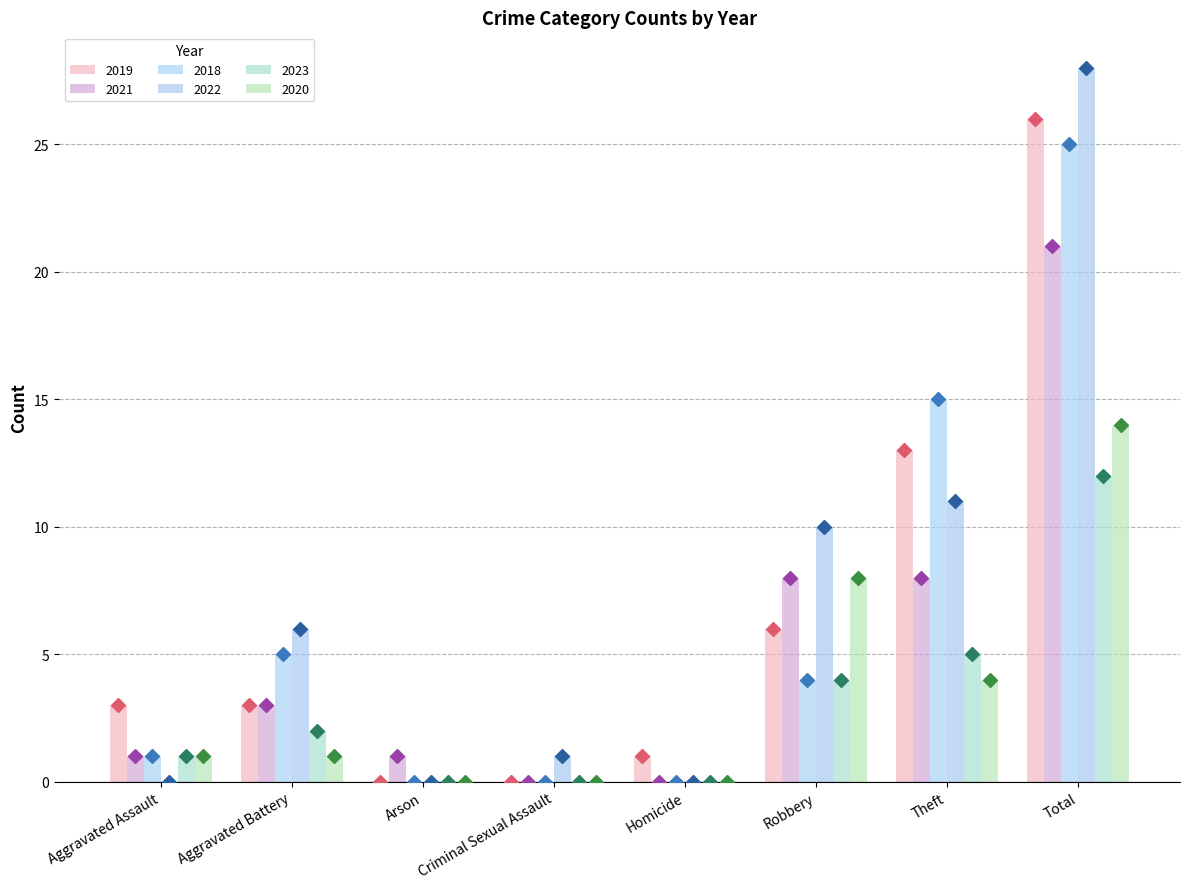

What is the sum of the 2019 values at Robbery and Theft?

19